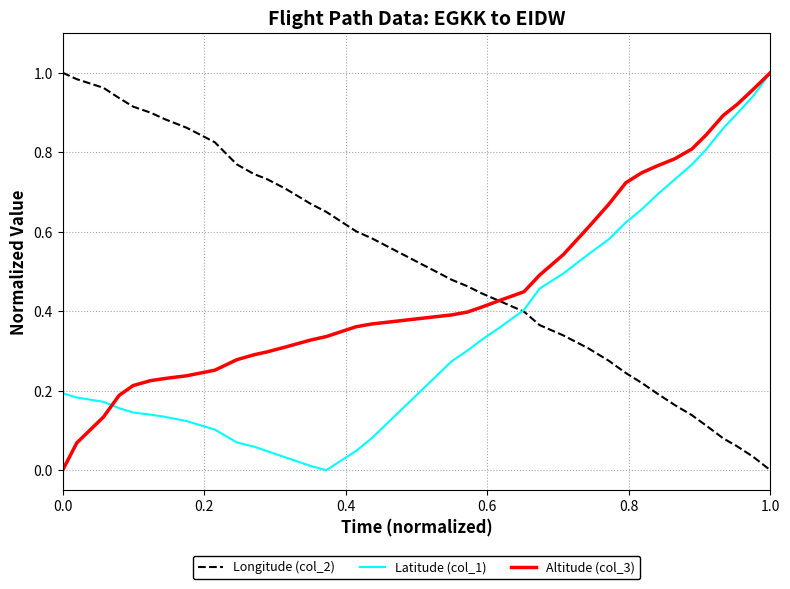

Reading left to right, transcribe all the data shown in this chart.

Longitude (col_2): 1.0	1.0	1.0	0.9	0.9	0.9	0.9	0.9	0.8	0.8	0.7	0.7	0.7	0.7	0.6	0.6	0.6	0.5	0.5	0.4	0.4	0.4	0.4	0.3	0.3	0.3	0.2	0.2	0.2	0.2	0.1	0.1	0.1	0.1	0.0	0.0
Latitude (col_1): 0.2	0.2	0.2	0.2	0.1	0.1	0.1	0.1	0.1	0.1	0.1	0.0	0.0	0.0	0.0	0.0	0.1	0.3	0.3	0.3	0.4	0.4	0.5	0.5	0.5	0.6	0.6	0.7	0.7	0.7	0.8	0.8	0.9	0.9	0.9	1.0
Altitude (col_3): 0.0	0.1	0.1	0.2	0.2	0.2	0.2	0.2	0.3	0.3	0.3	0.3	0.3	0.3	0.3	0.4	0.4	0.4	0.4	0.4	0.4	0.4	0.5	0.5	0.6	0.7	0.7	0.7	0.8	0.8	0.8	0.8	0.9	0.9	1.0	1.0